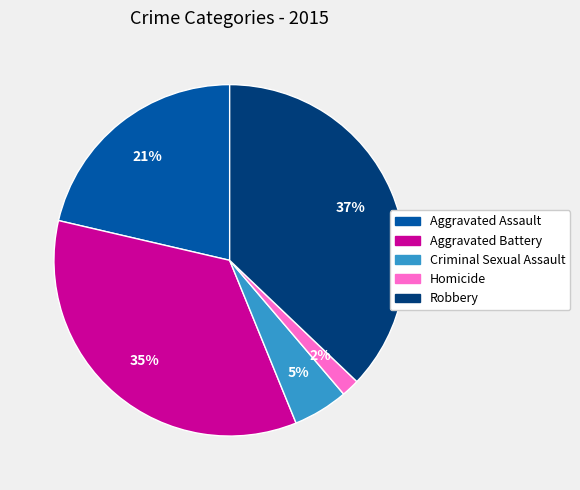

Rank the categories by value from highest to lowest.

Robbery, Aggravated Battery, Aggravated Assault, Criminal Sexual Assault, Homicide